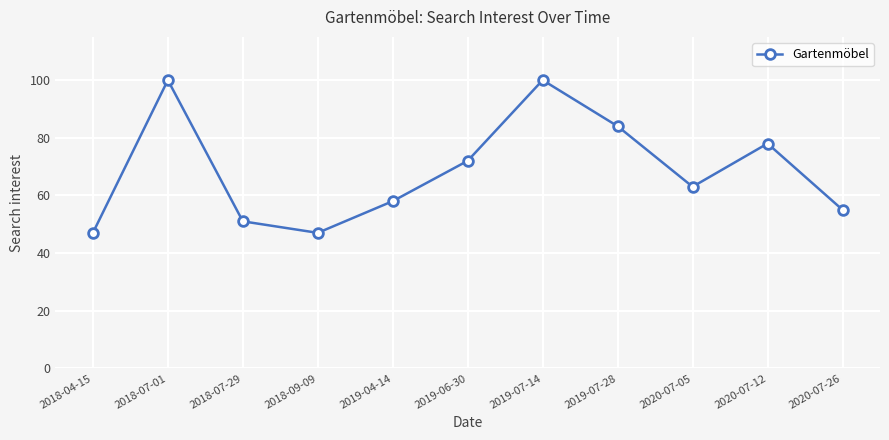

The chart shows a value of 32 at 2018-07-01. True or false?

False